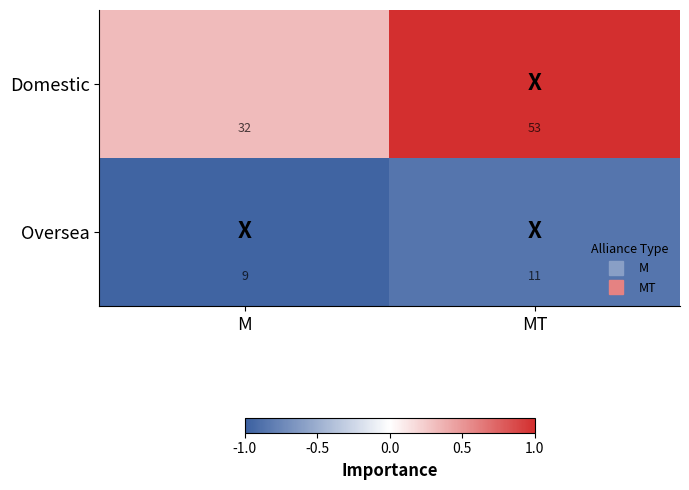

Rank the series by their average value, from lowest to highest.

Oversea, Domestic